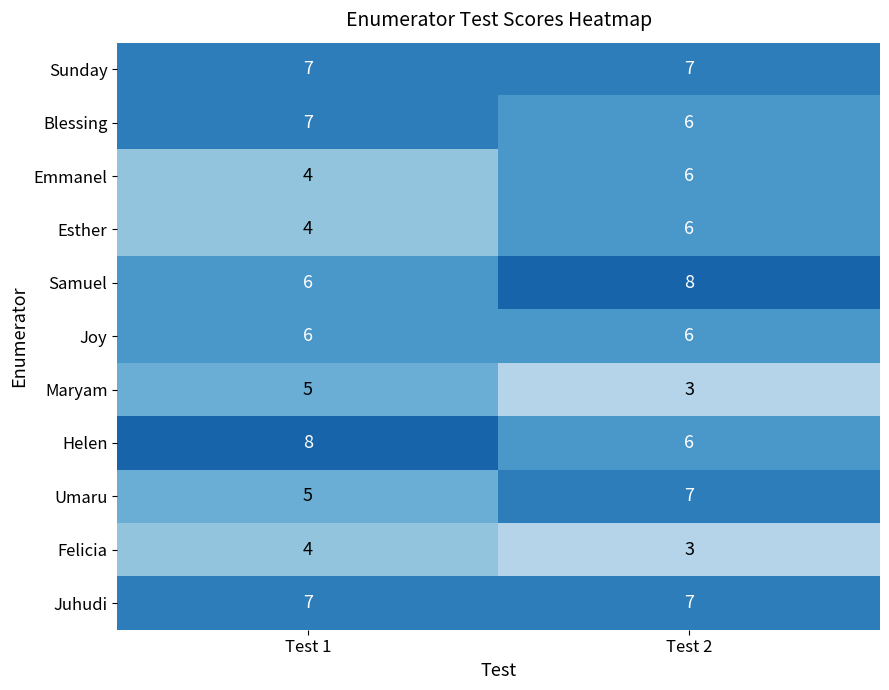

What is the average value of the Helen series?

7